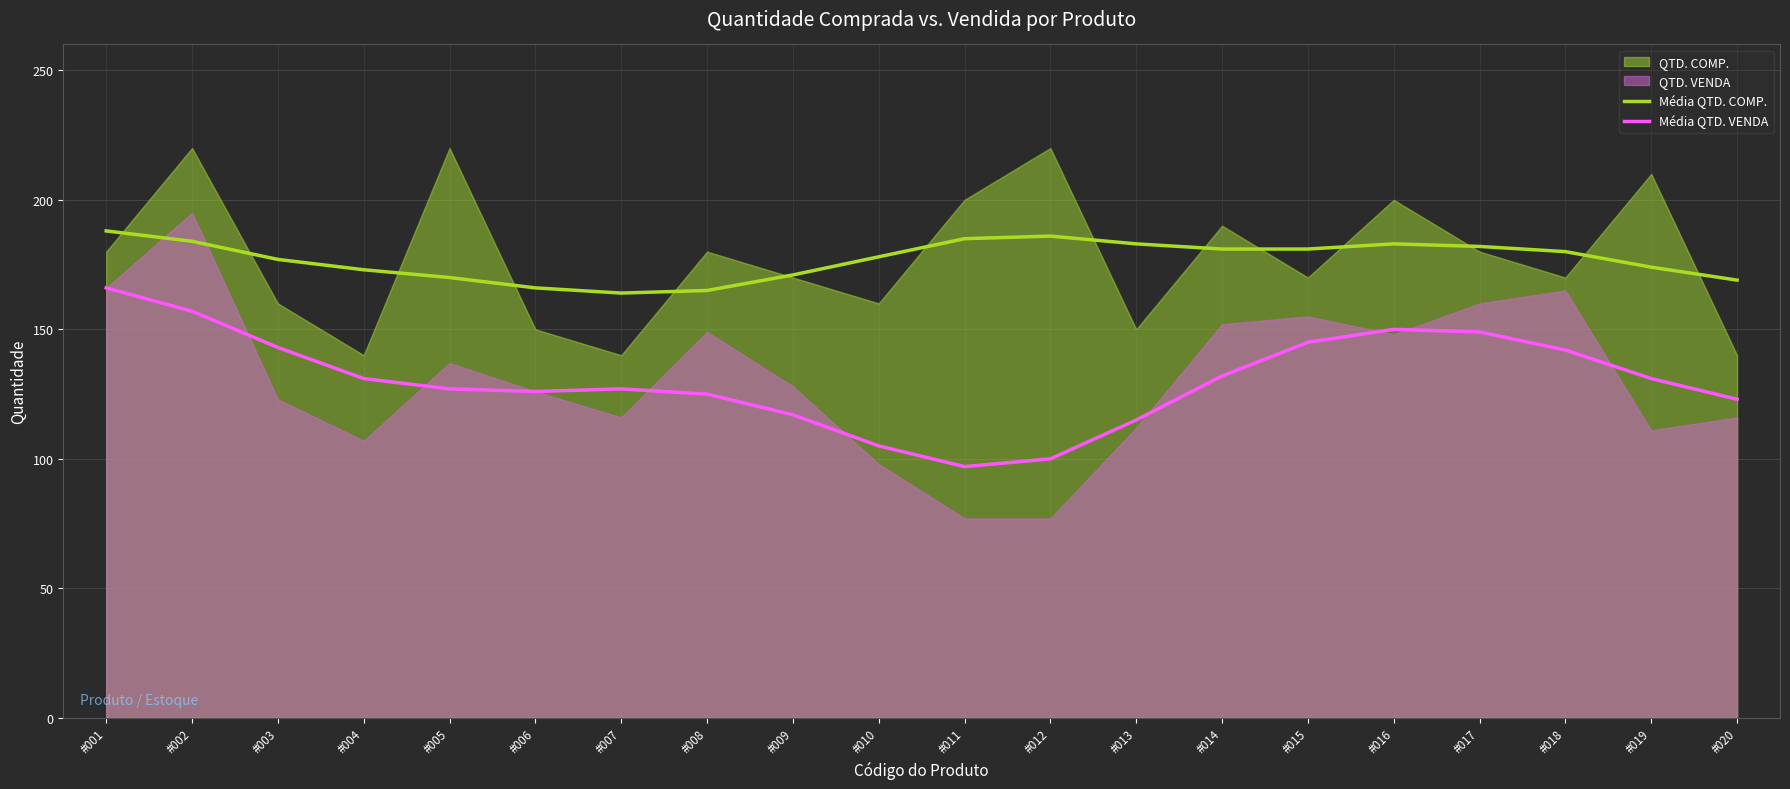

What is the highest value of the Média QTD. COMP. series?

188